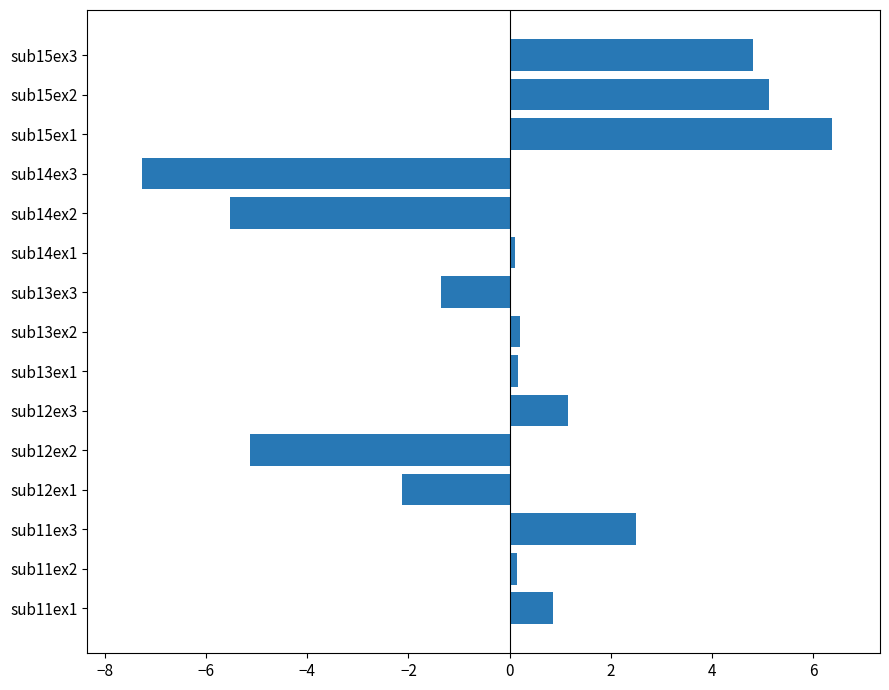

The chart shows a value of -4.1 at sub14ex3. True or false?

False